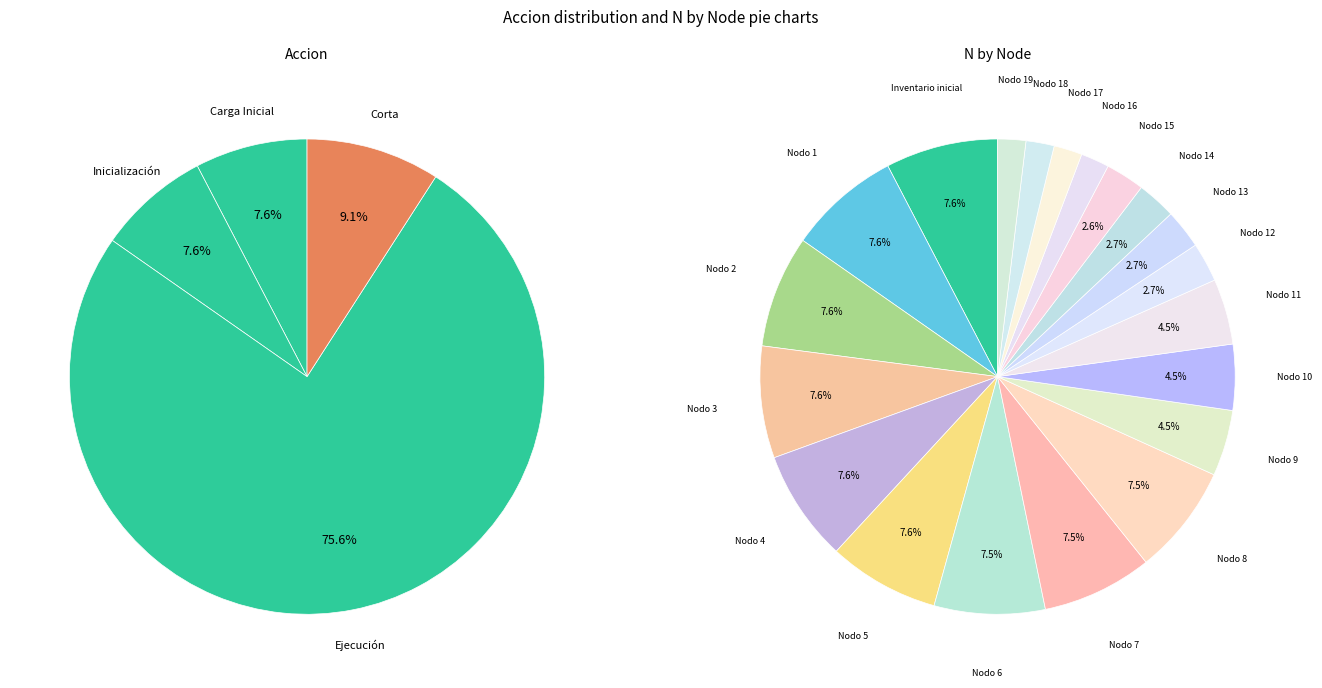

How many slices are in this pie chart?

20